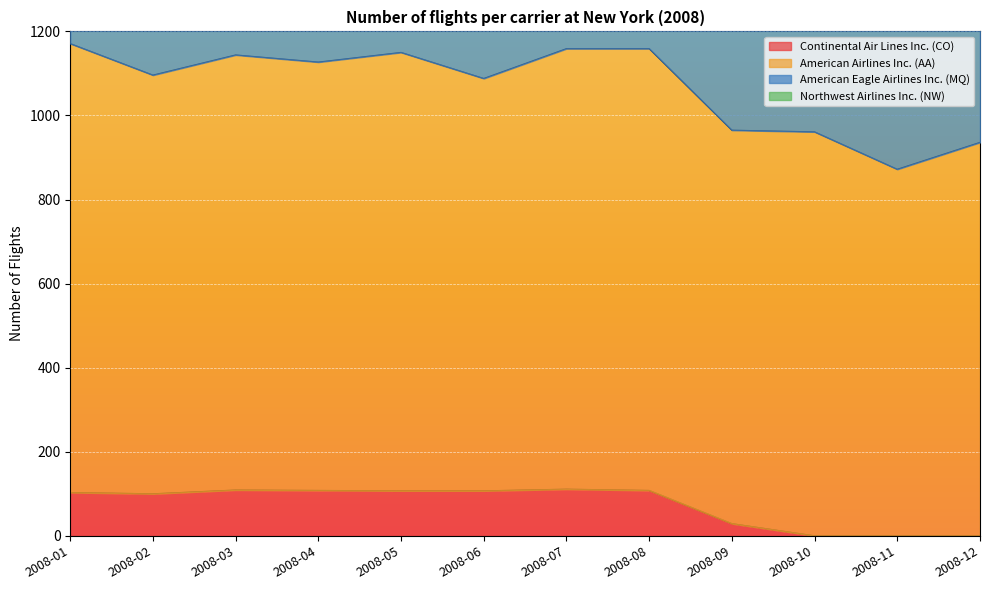

The value of Continental Air Lines Inc. (CO) at 2008-05 is 107. True or false?

True